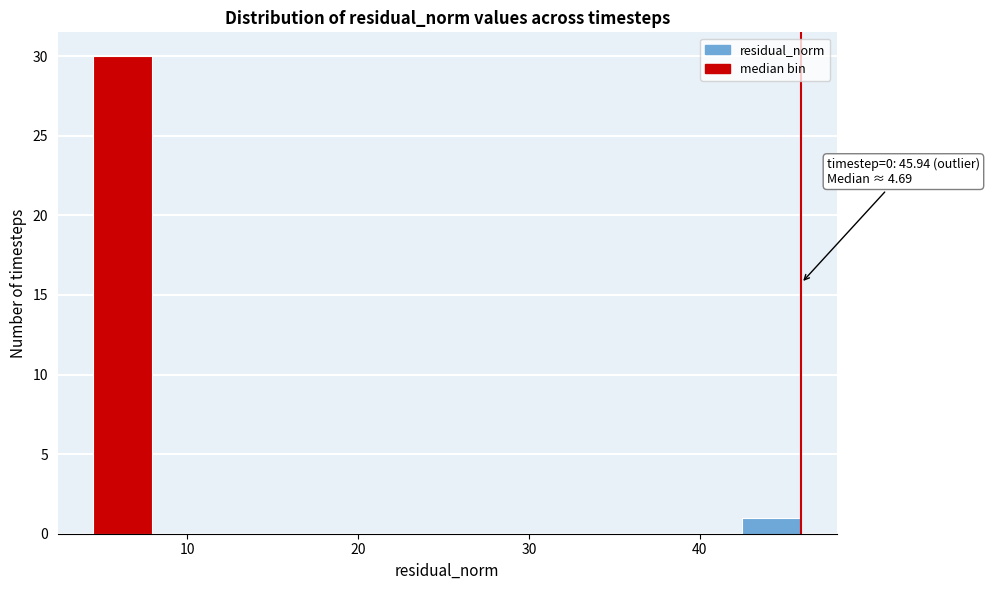

Read against the x-axis, roughly where is the centre of the tallest bar?

6